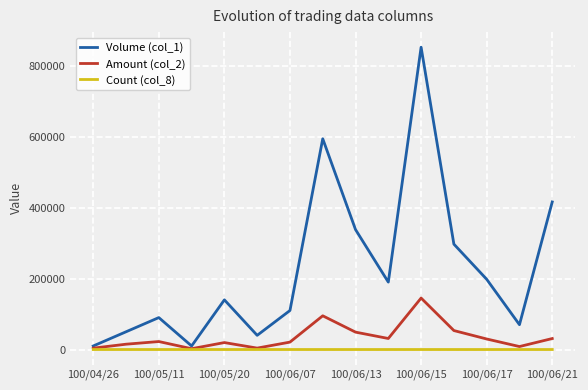

What is the difference between the maximum and minimum values in the Amount (col_2) series?

142740